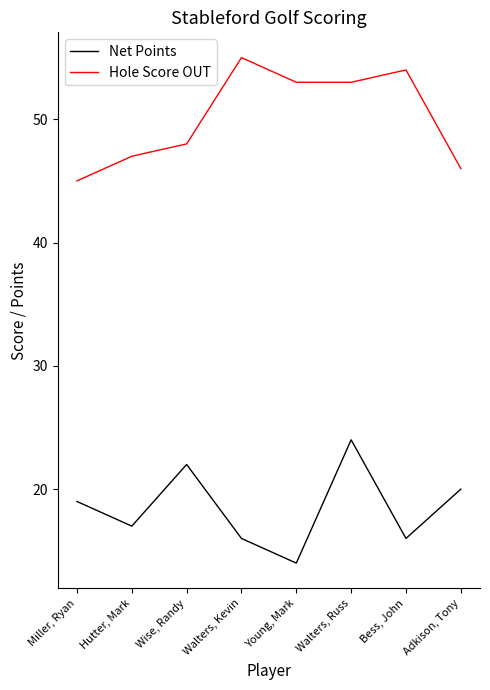

What is the difference between the second highest and minimum values in the Hole Score OUT series?

9